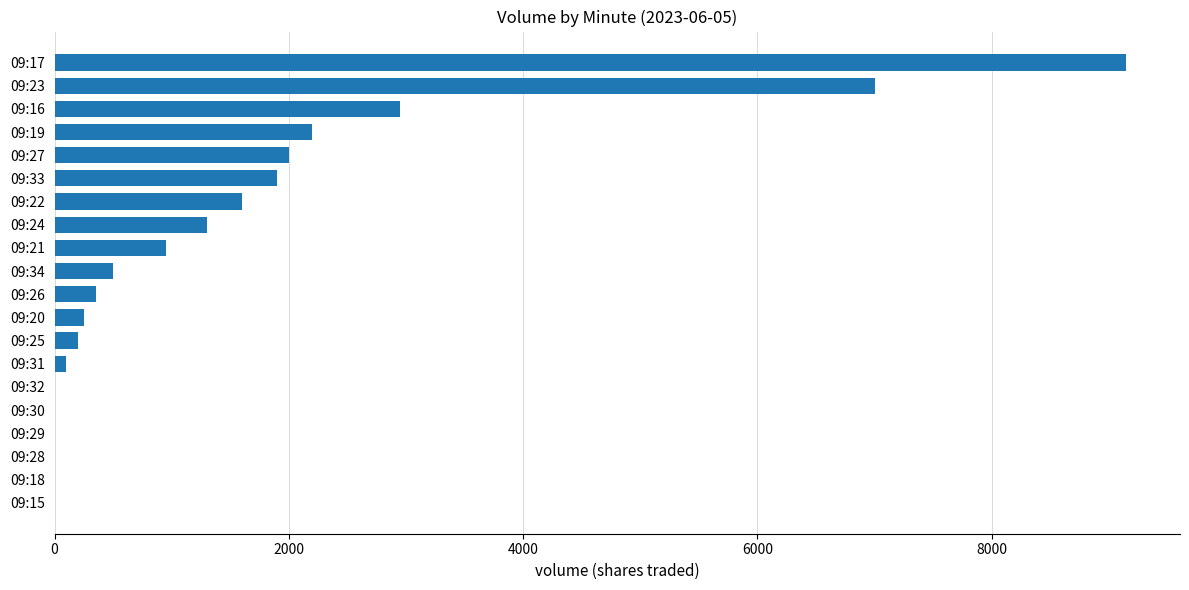

What is the sum of all values?

30450